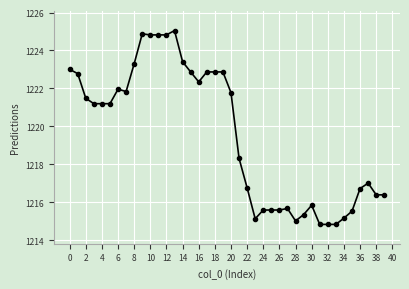

What is the minimum value shown in the chart?

1214.8